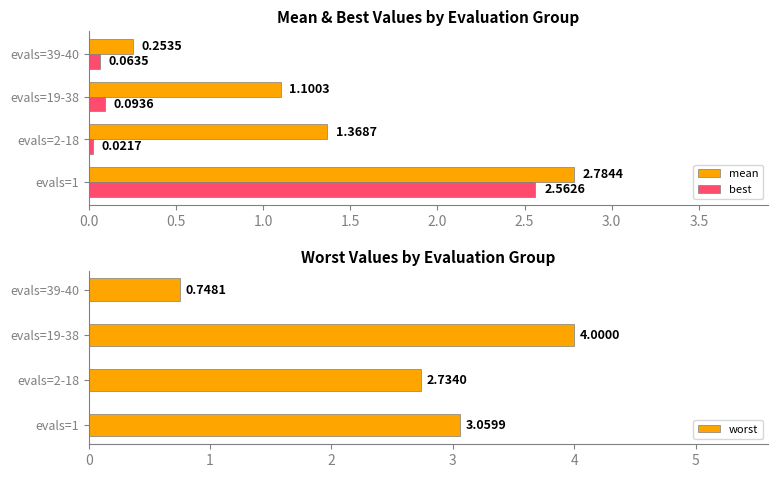

Are the bars grouped side by side (vs. stacked)?

Yes